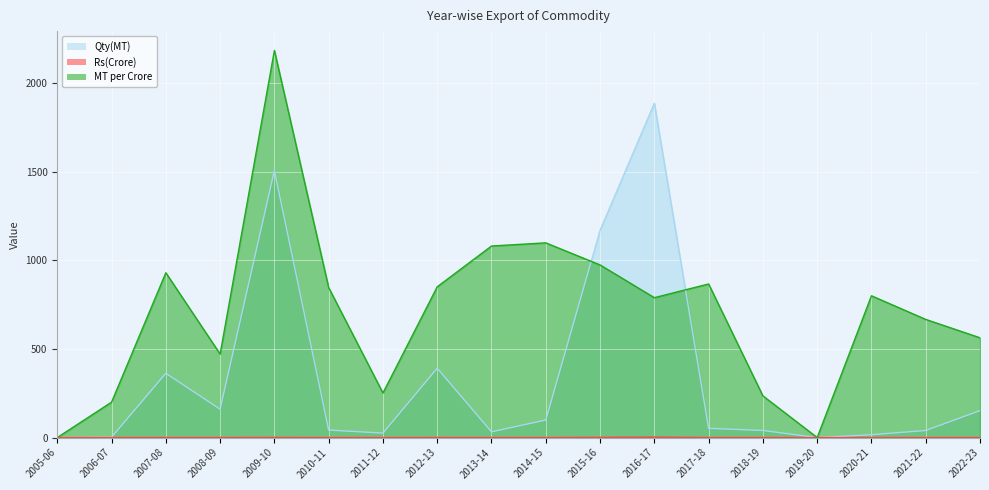

How many data points does each series have?

18